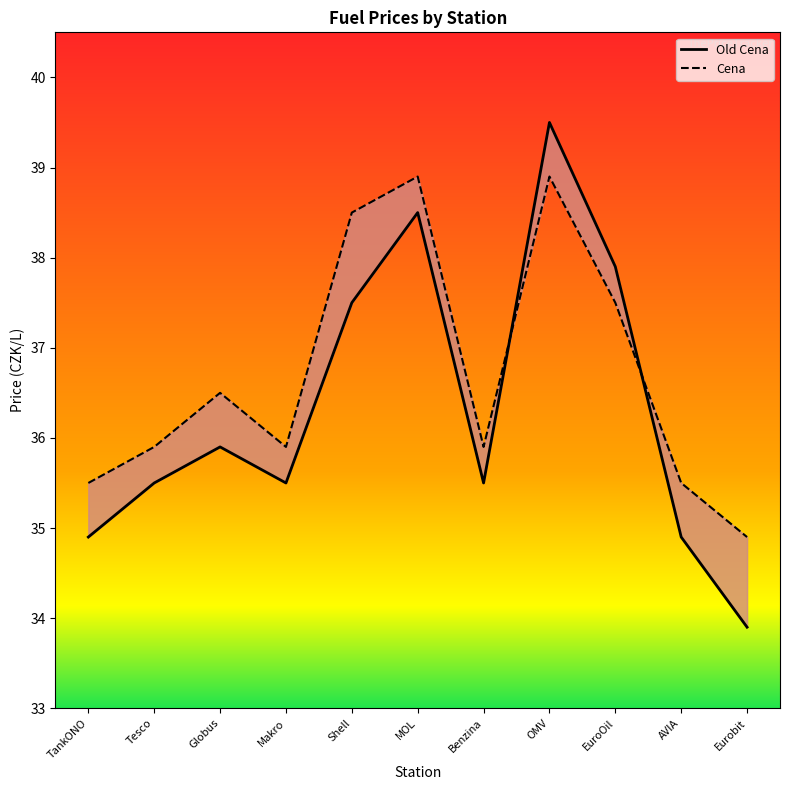

True or false: Old Cena has a value of 38.5 at MOL.

True